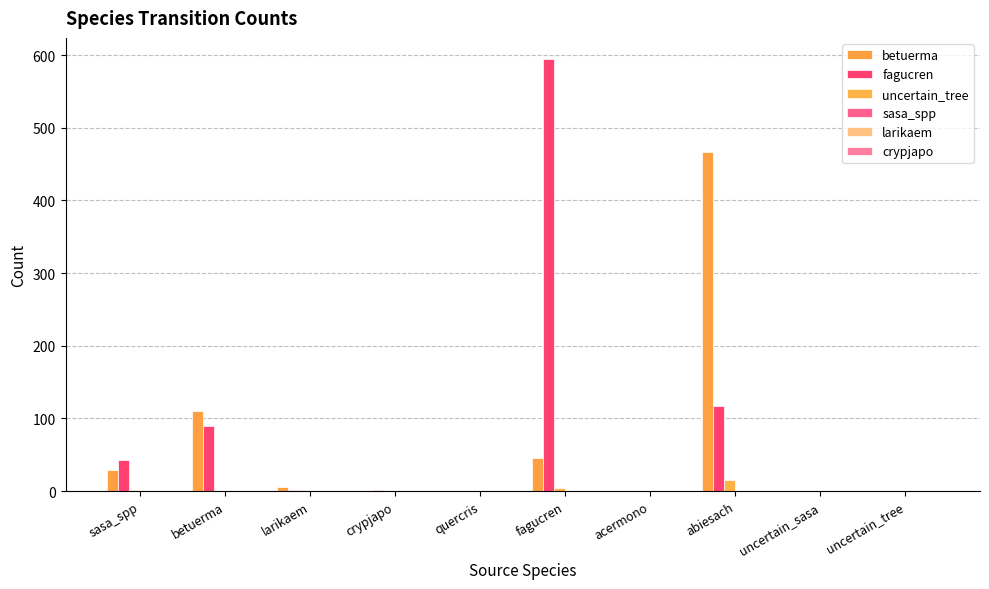

Count the number of categories in the chart.

10